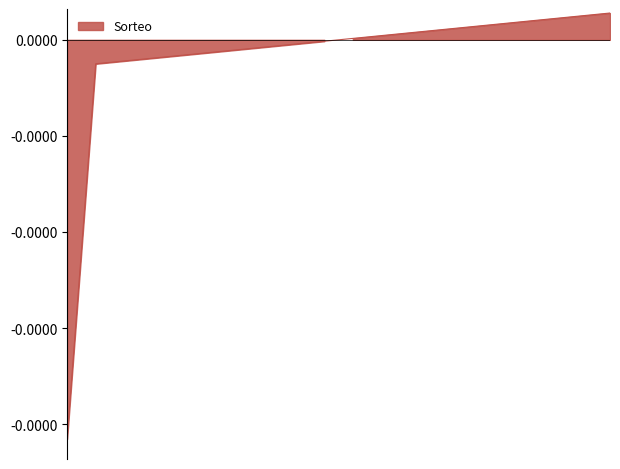

Is it true that the value at 1356 is 0.0?

True